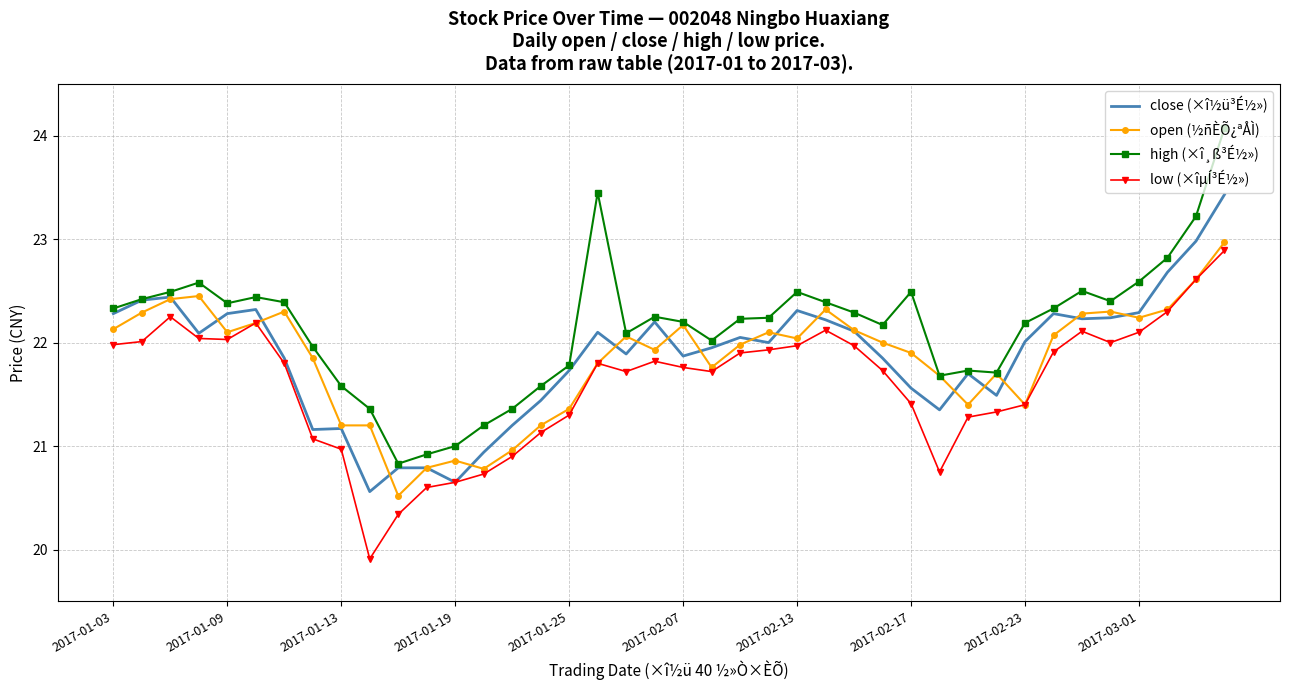

How many series are shown in this chart?

4